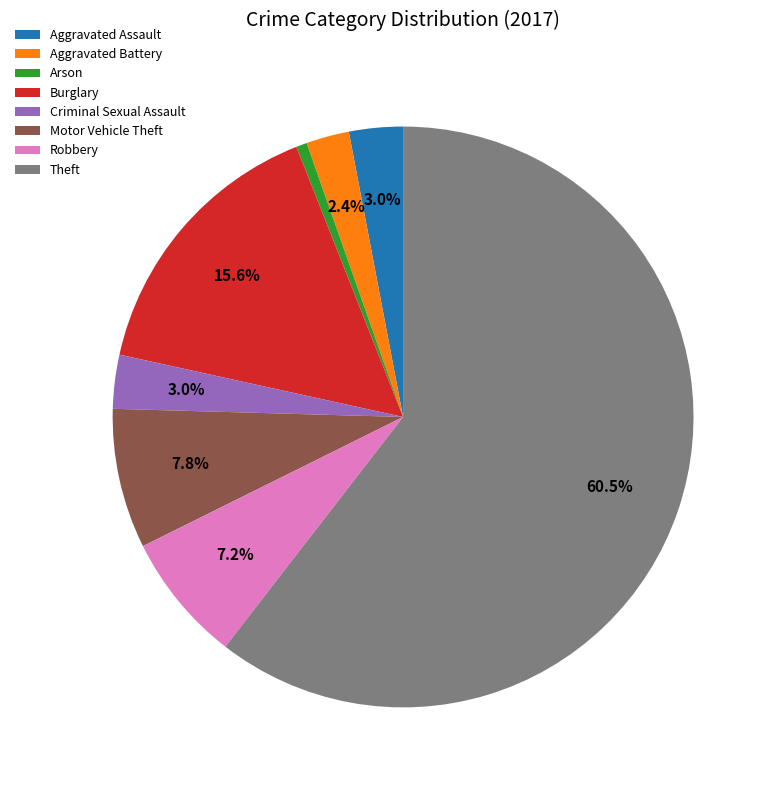

Which has a higher value, Theft or Aggravated Battery?

Theft